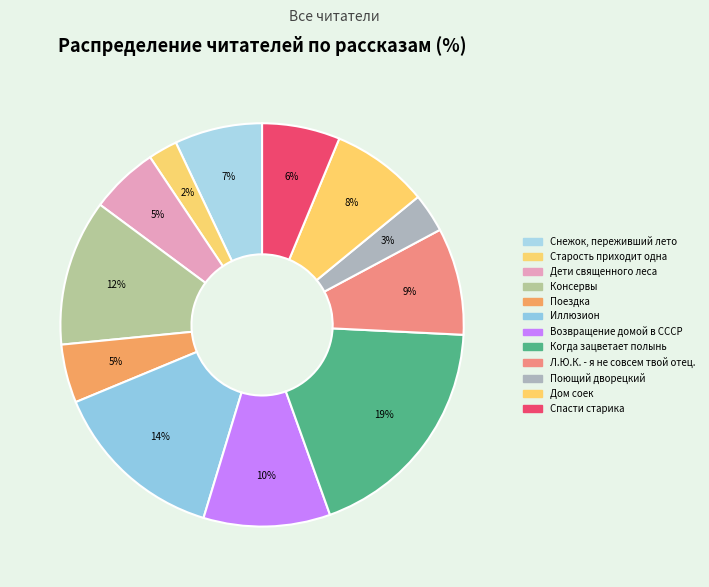

Between Дом соек and Иллюзион, which is larger?

Иллюзион